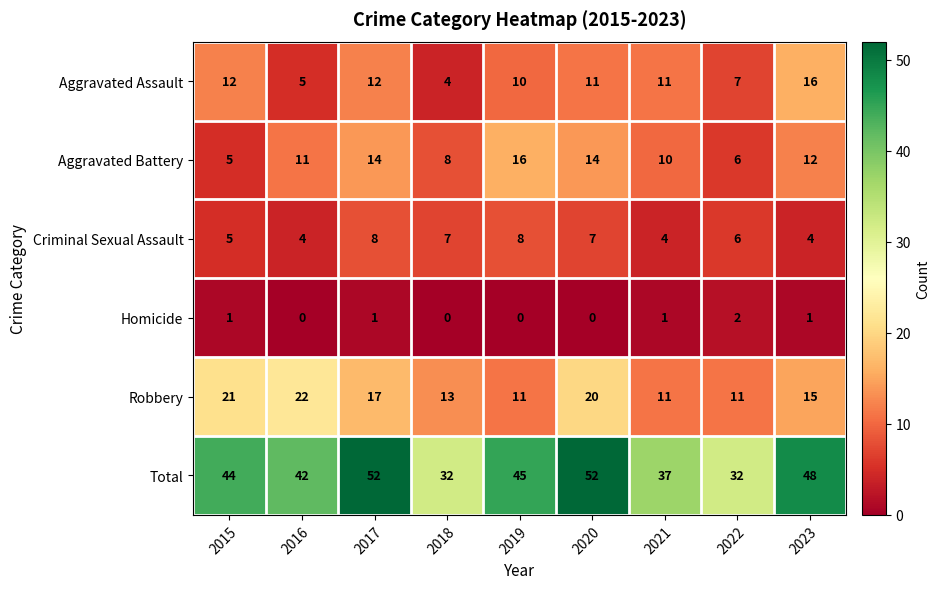

What is the average value of the Total series?

43